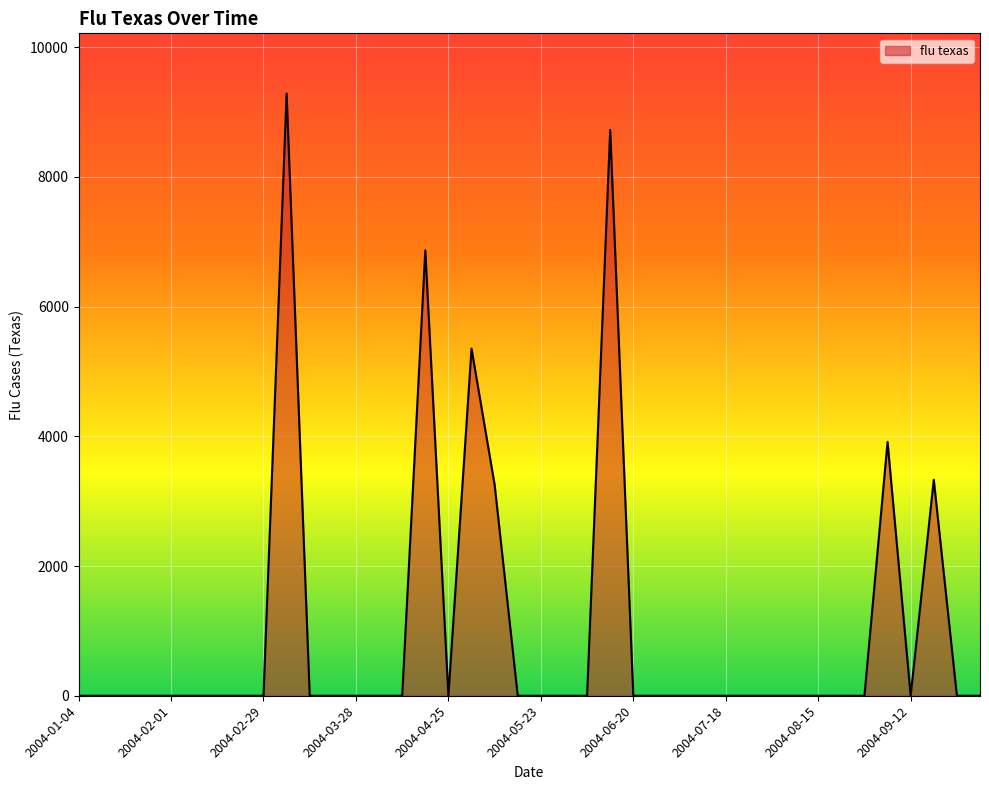

What is the greatest value displayed?

9285.2